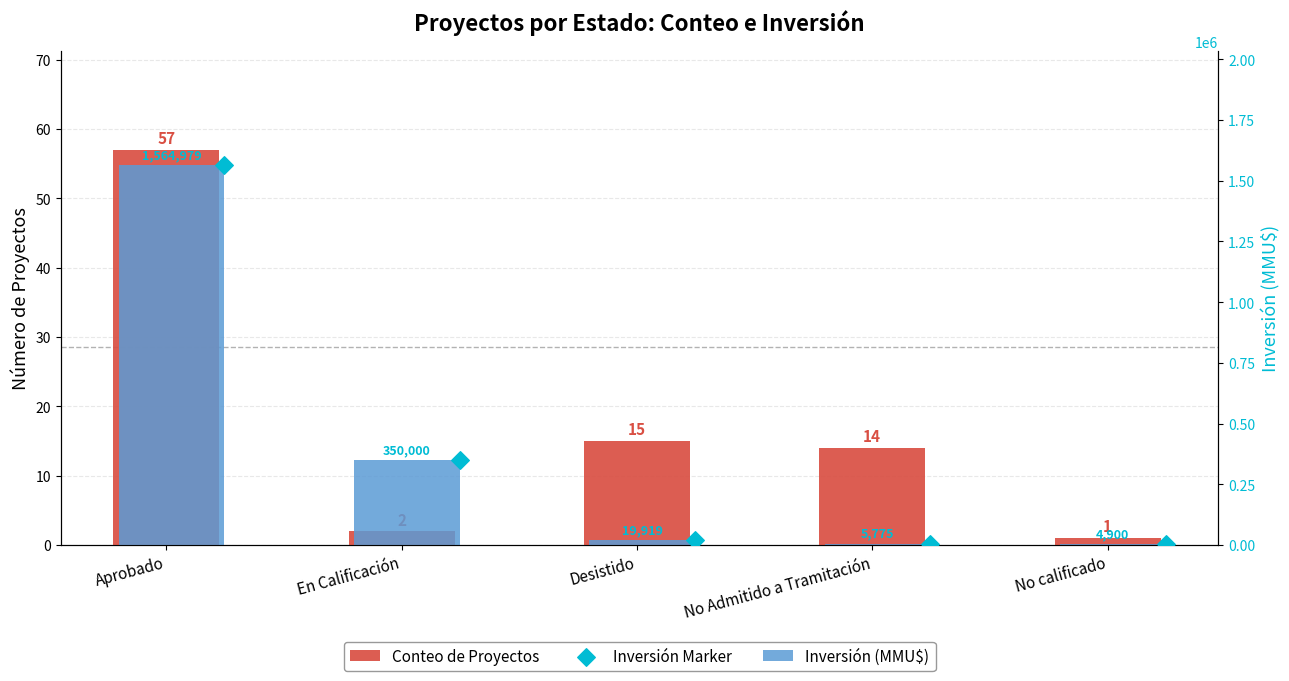

What are all the series names shown in the legend?

Conteo de Proyectos, Inversión (MMU$), Inversión Marker